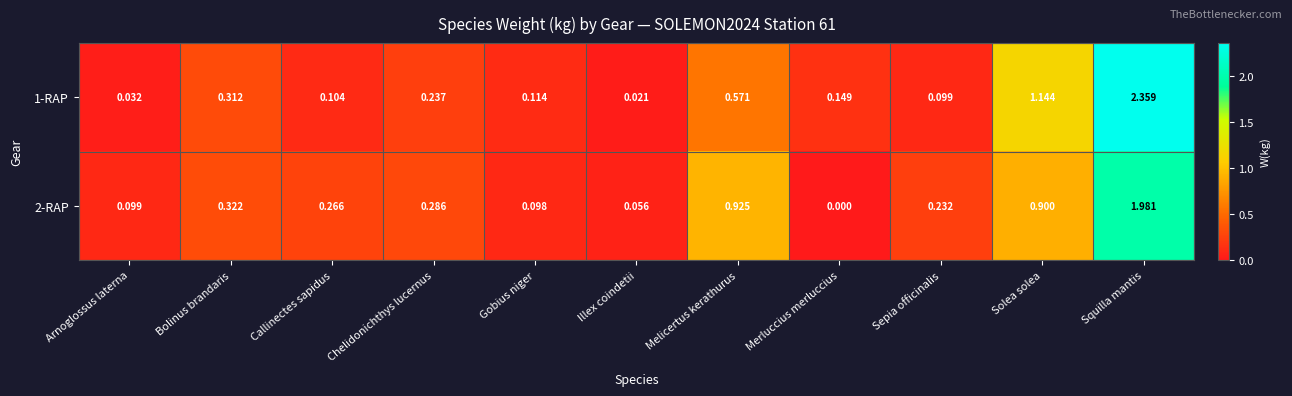

At which label is 1-RAP closest to 1?

Solea solea